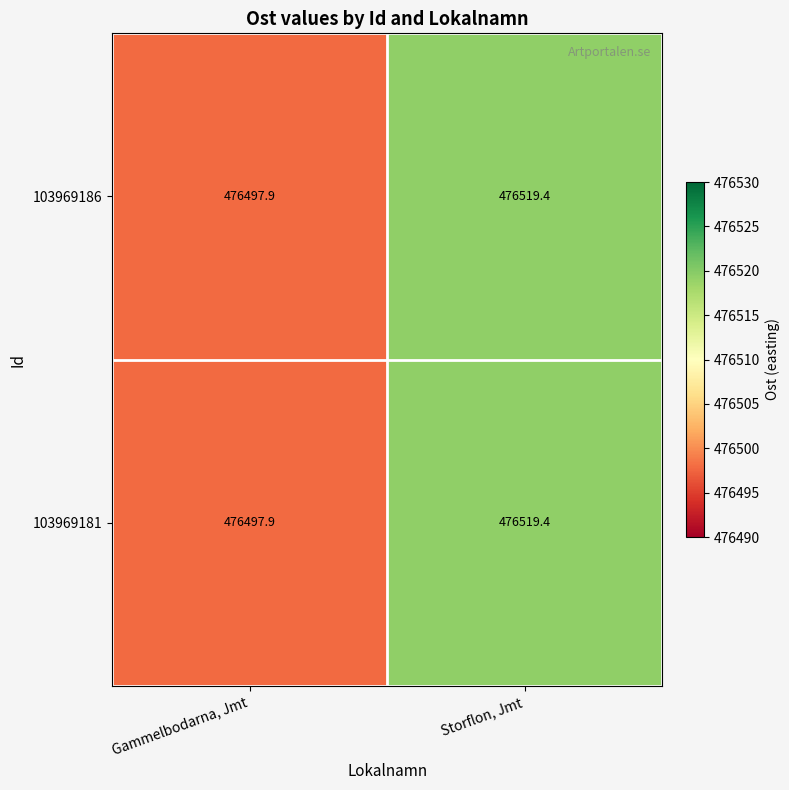

Reading right to left, list all the values displayed in this chart.

103969186: 476519.4	476497.9
103969181: 476519.4	476497.9